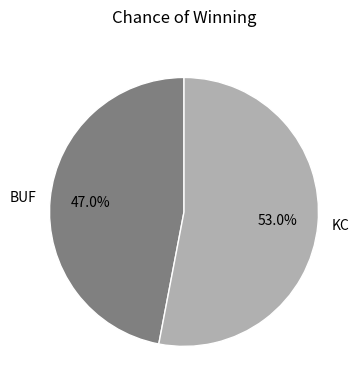

Which has a higher value, KC or BUF?

KC